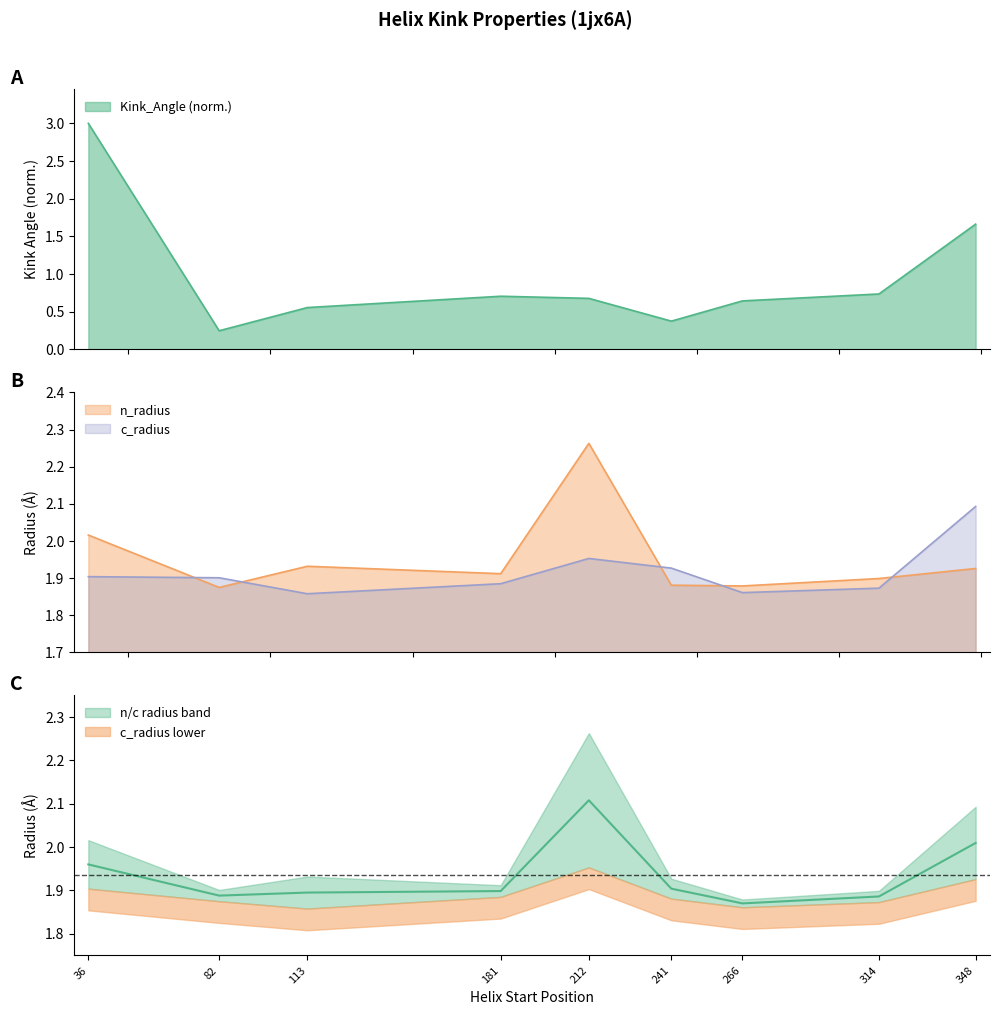

Reading left to right, transcribe all the data shown in this chart.

Kink_Angle: 36=3.0	82=0.2	113=0.6	181=0.7	212=0.7	241=0.4	266=0.6	314=0.7	348=1.7
n_radius: 36=2.0	82=1.9	113=1.9	181=1.9	212=2.3	241=1.9	266=1.9	314=1.9	348=1.9
c_radius: 36=1.9	82=1.9	113=1.9	181=1.9	212=2.0	241=1.9	266=1.9	314=1.9	348=2.1